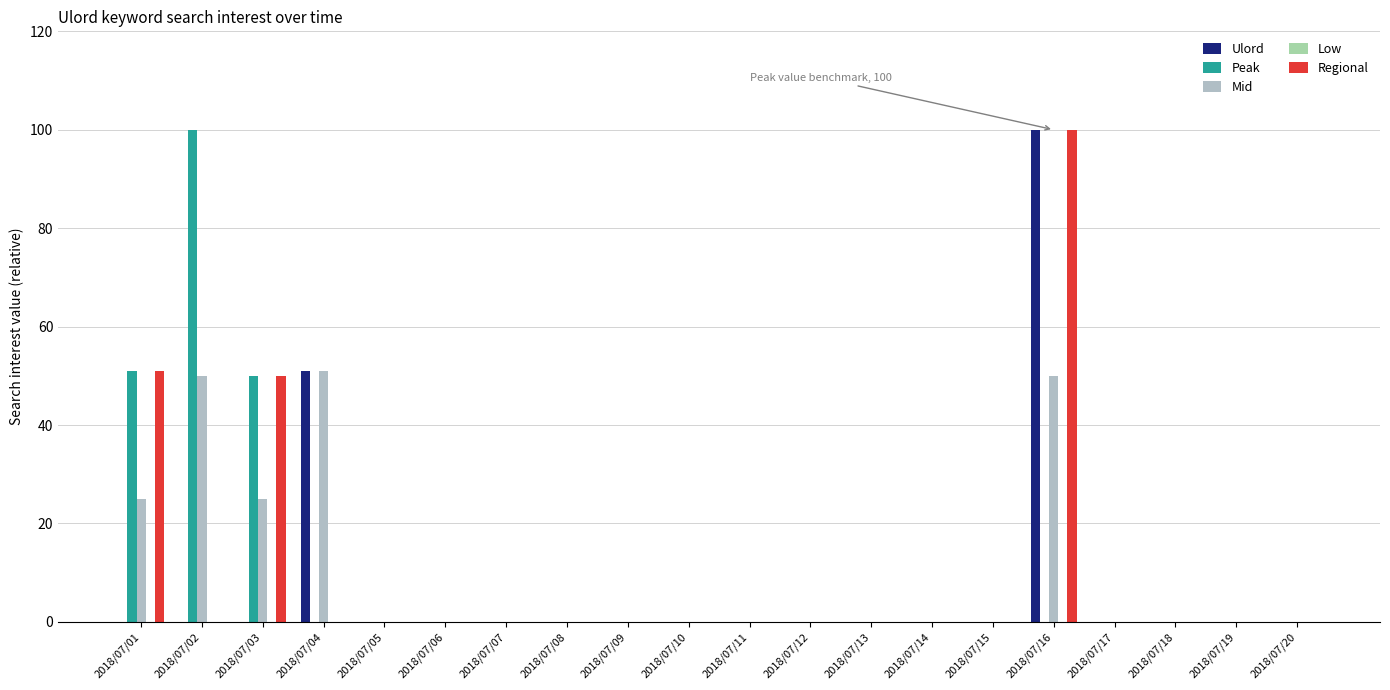

Are the bars grouped side by side (vs. stacked)?

Yes